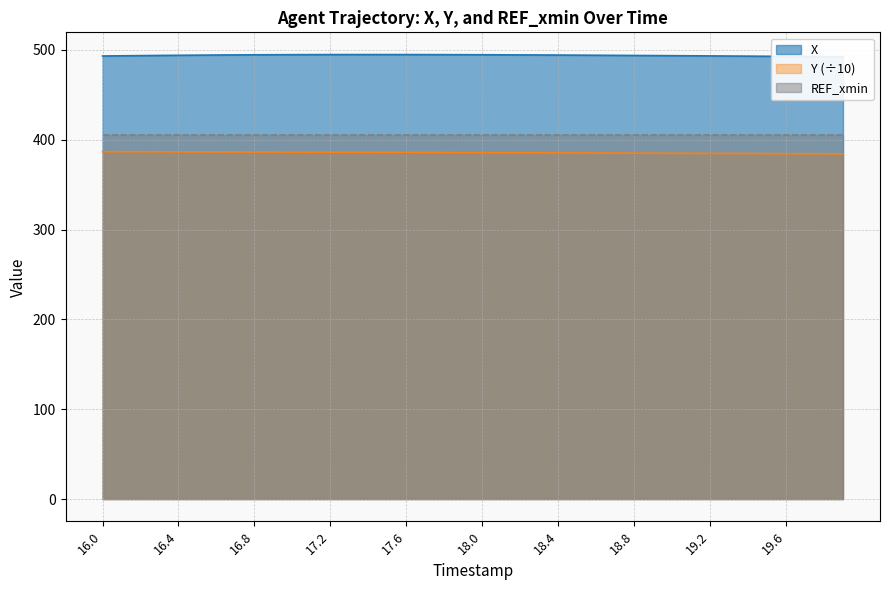

What position from the right is 16.9?

31